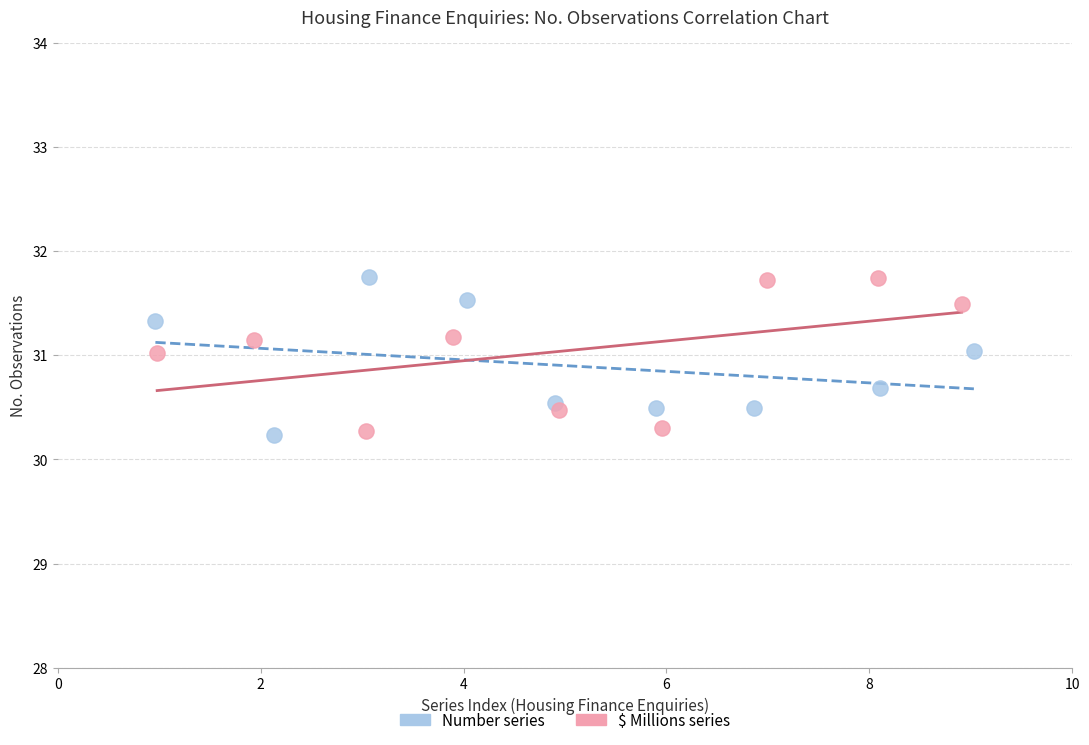

What are all the series names shown in the legend?

Number series, $ Millions series